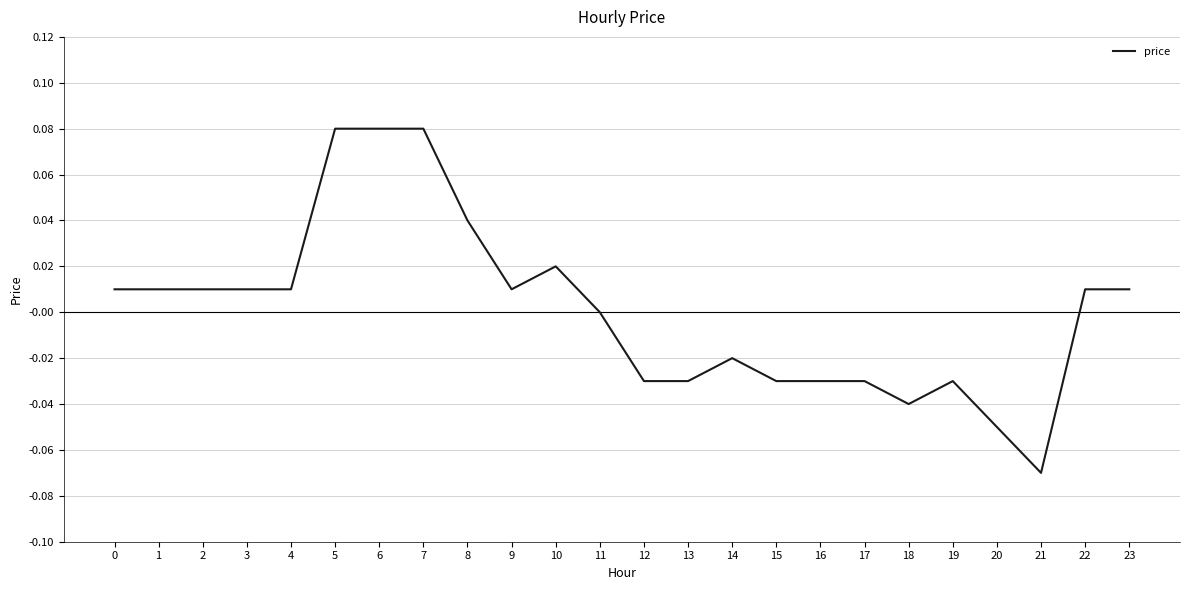

Which category has the lowest value across all series?

21